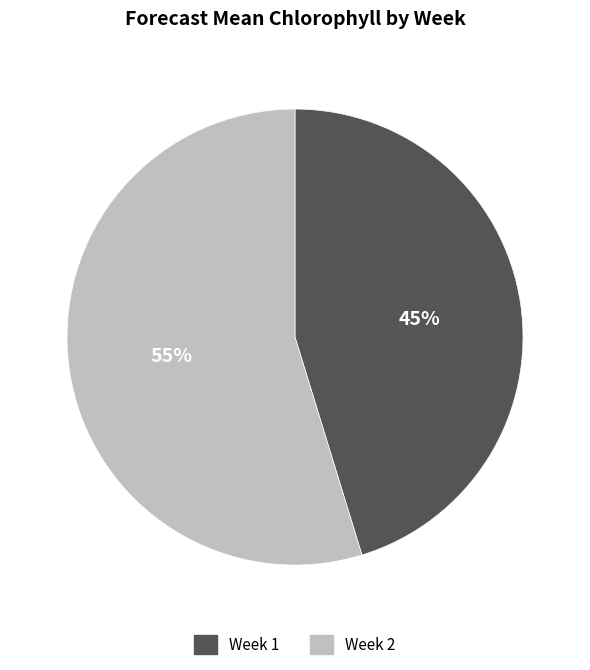

Is there any slice that represents more than half of the pie?

Yes